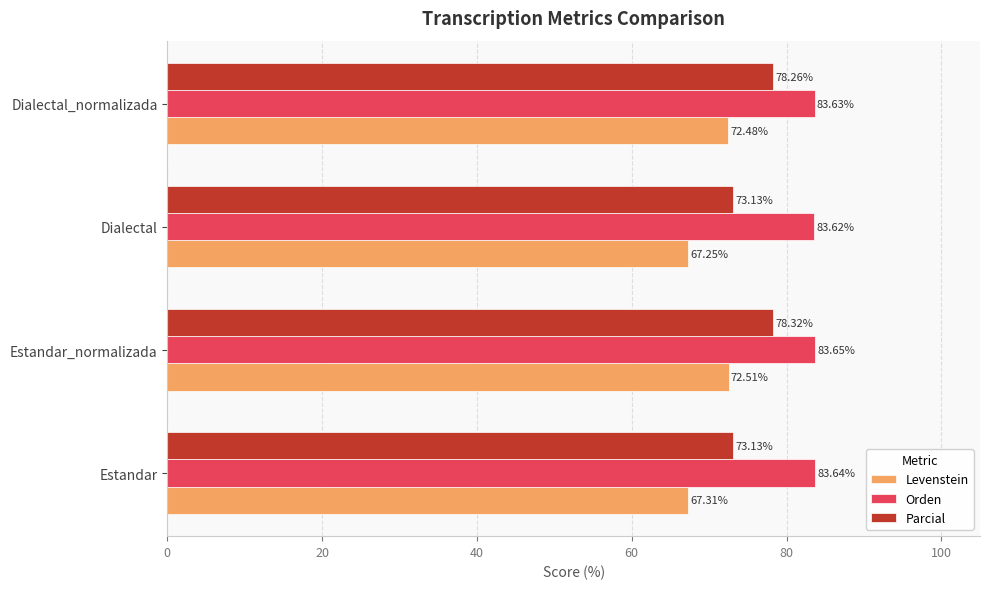

Which series has the largest total across all categories?

Orden